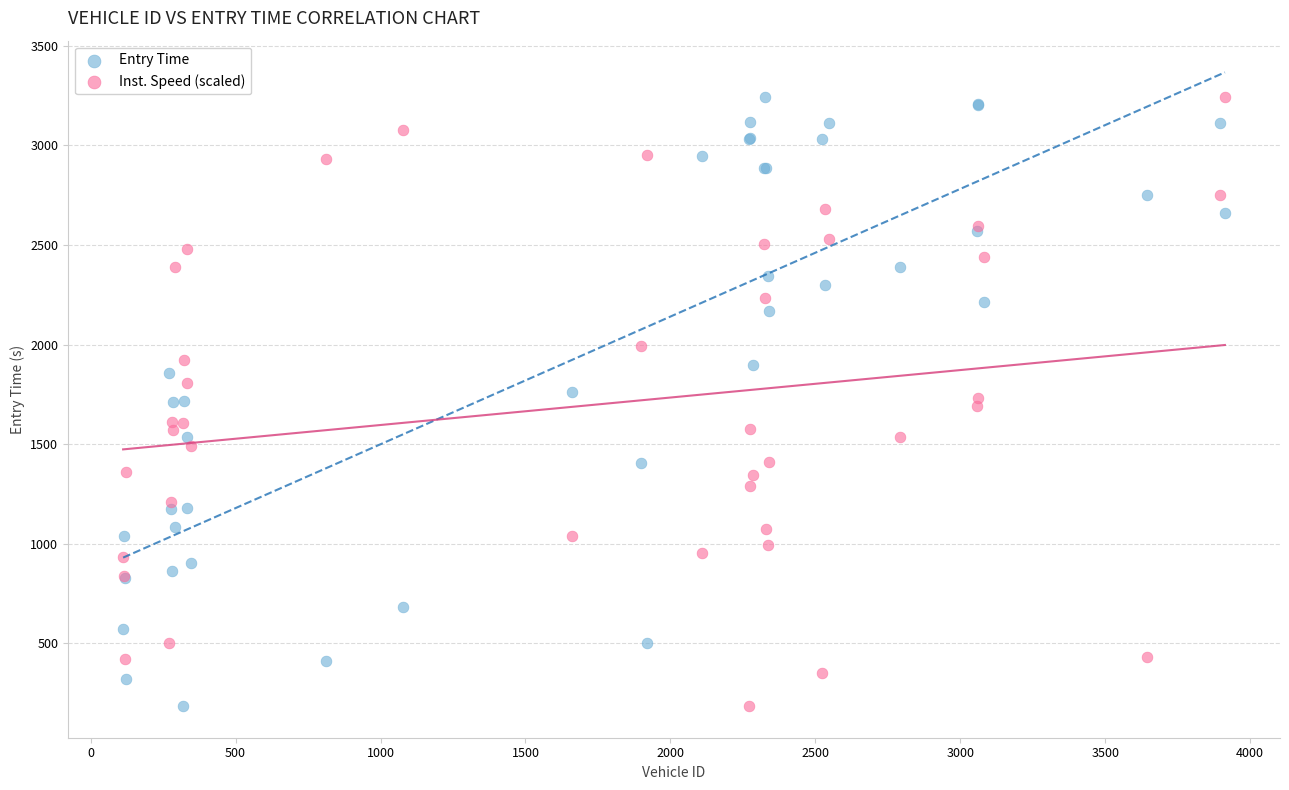

What is the X range (max minus min) for the scatter plot?

3801.0